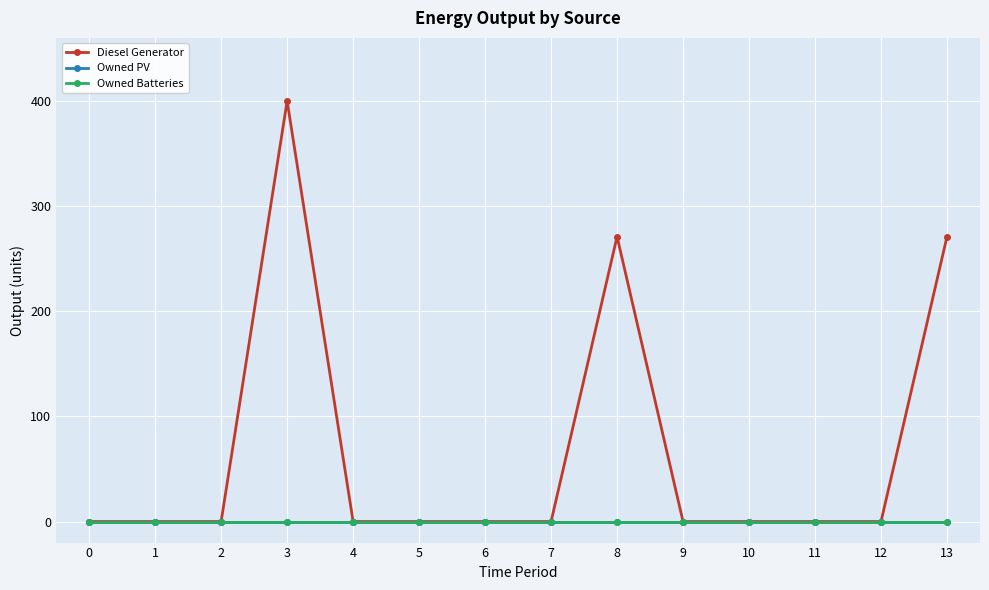

Does the chart have visible grid lines?

Yes